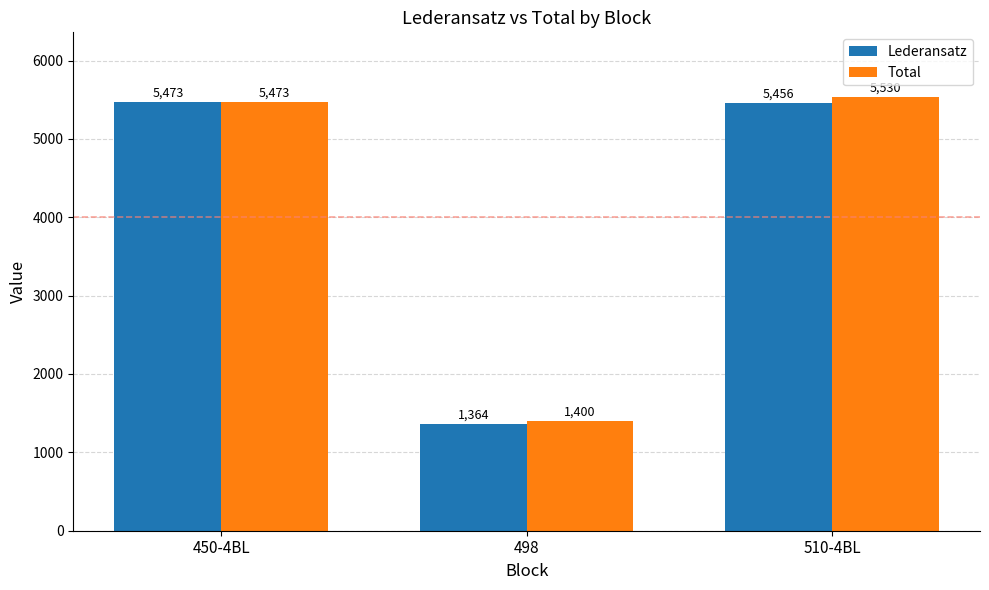

List the series in order of their overall mean, highest first.

Total, Lederansatz